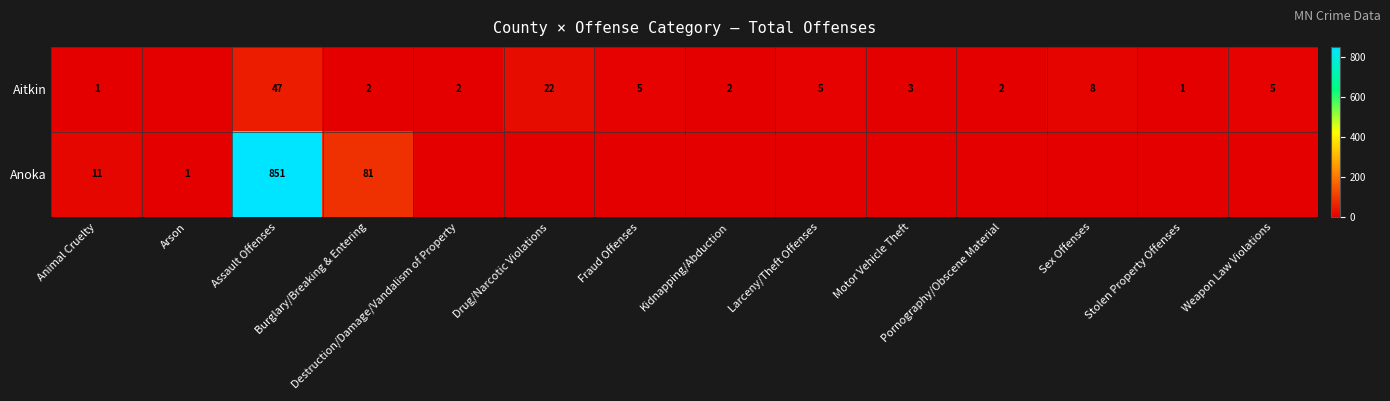

Where is Anoka nearest to the value 425?

Burglary/Breaking & Entering